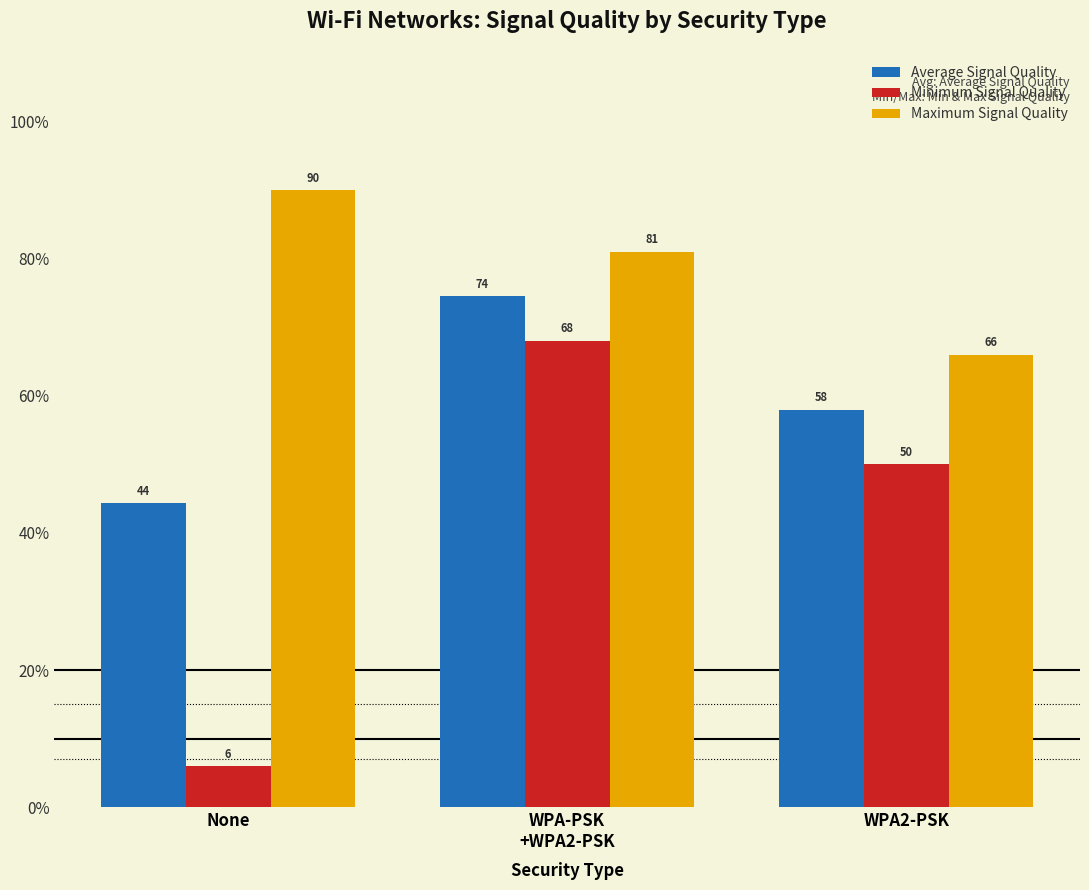

How many data points in Maximum Signal Quality are less than 81?

1